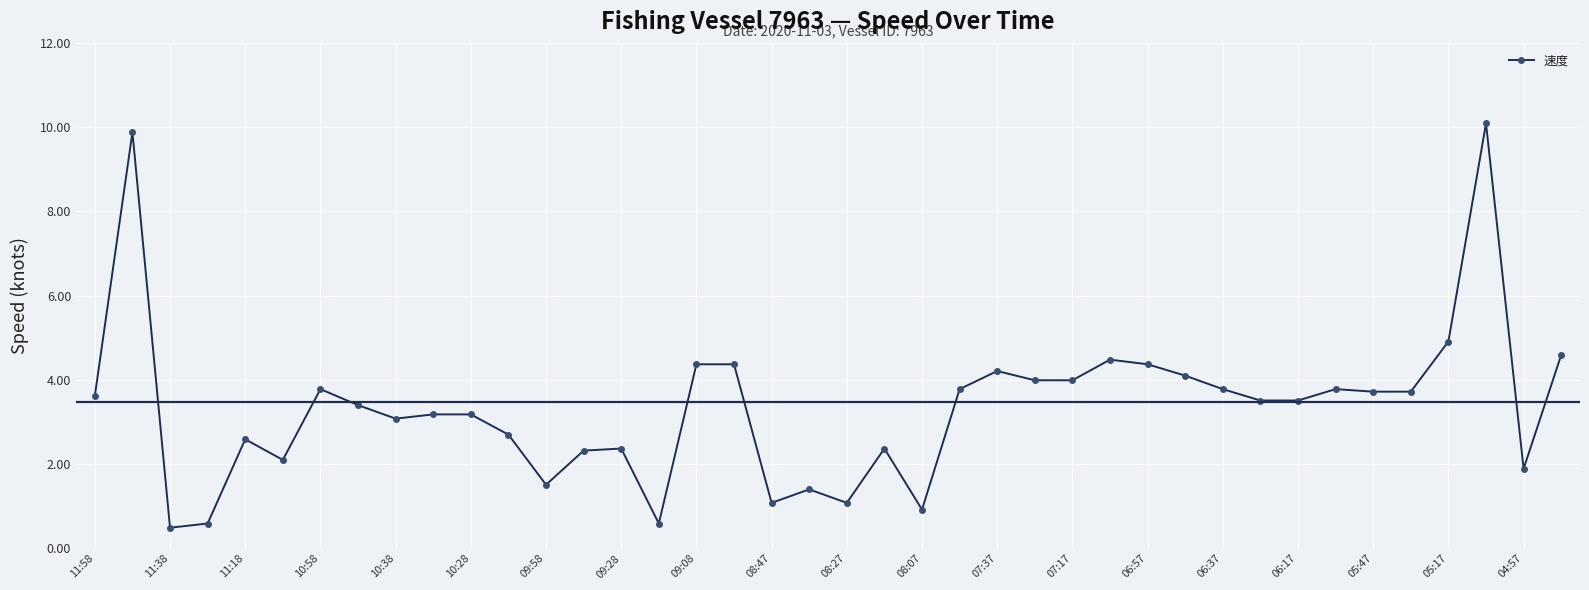

What is the minimum value shown in the chart?

0.5